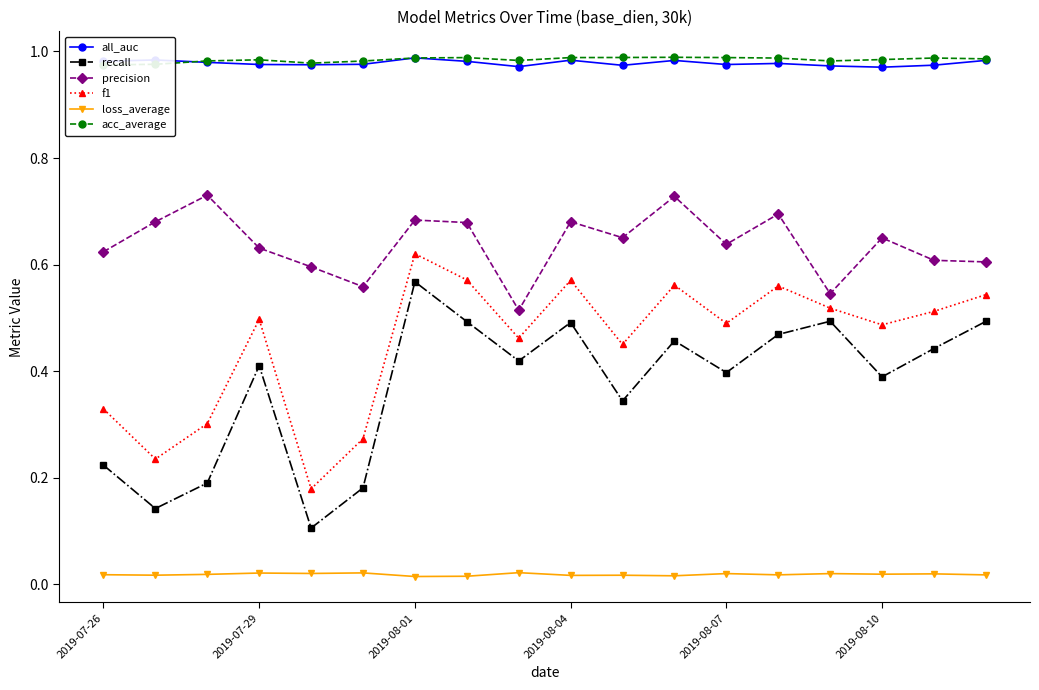

True or false: all_auc and loss_average intersect in this chart.

False